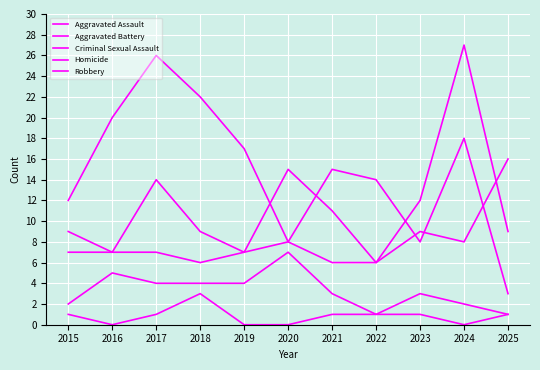

Reading left to right, transcribe all the data shown in this chart.

Aggravated Assault: 2015=7	2016=7	2017=14	2018=9	2019=7	2020=8	2021=15	2022=14	2023=8	2024=18	2025=3
Aggravated Battery: 2015=9	2016=7	2017=7	2018=6	2019=7	2020=15	2021=11	2022=6	2023=9	2024=8	2025=16
Criminal Sexual Assault: 2015=2	2016=5	2017=4	2018=4	2019=4	2020=7	2021=3	2022=1	2023=3	2024=2	2025=1
Homicide: 2015=1	2016=0	2017=1	2018=3	2019=0	2020=0	2021=1	2022=1	2023=1	2024=0	2025=1
Robbery: 2015=12	2016=20	2017=26	2018=22	2019=17	2020=8	2021=6	2022=6	2023=12	2024=27	2025=9